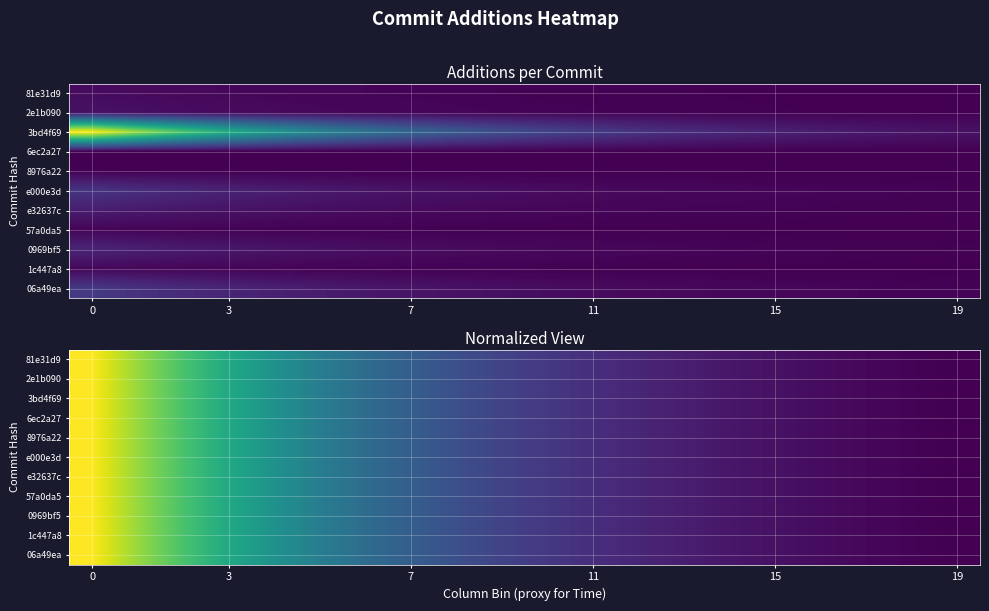

What is the total value across all series at 19?

86009.4